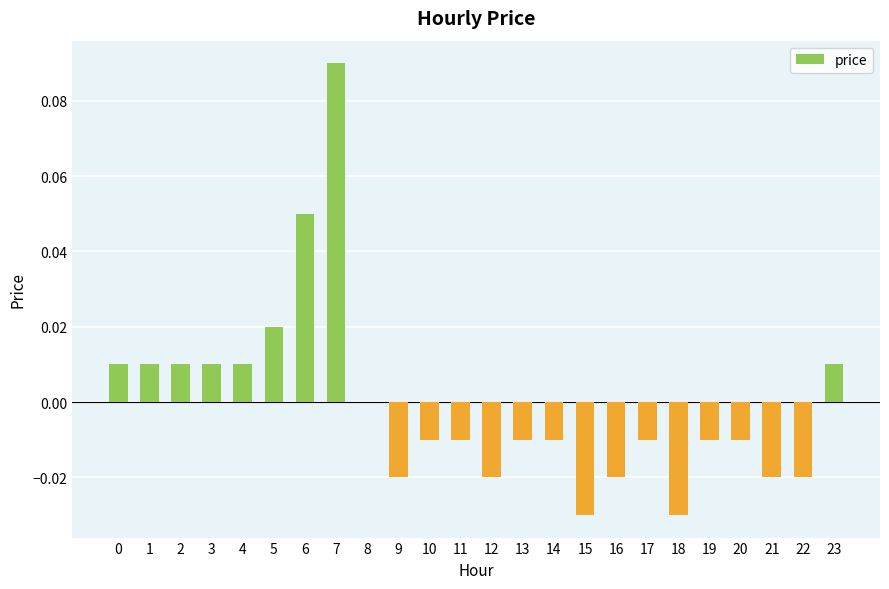

True or false: the data shows 0.0 at 4.

True